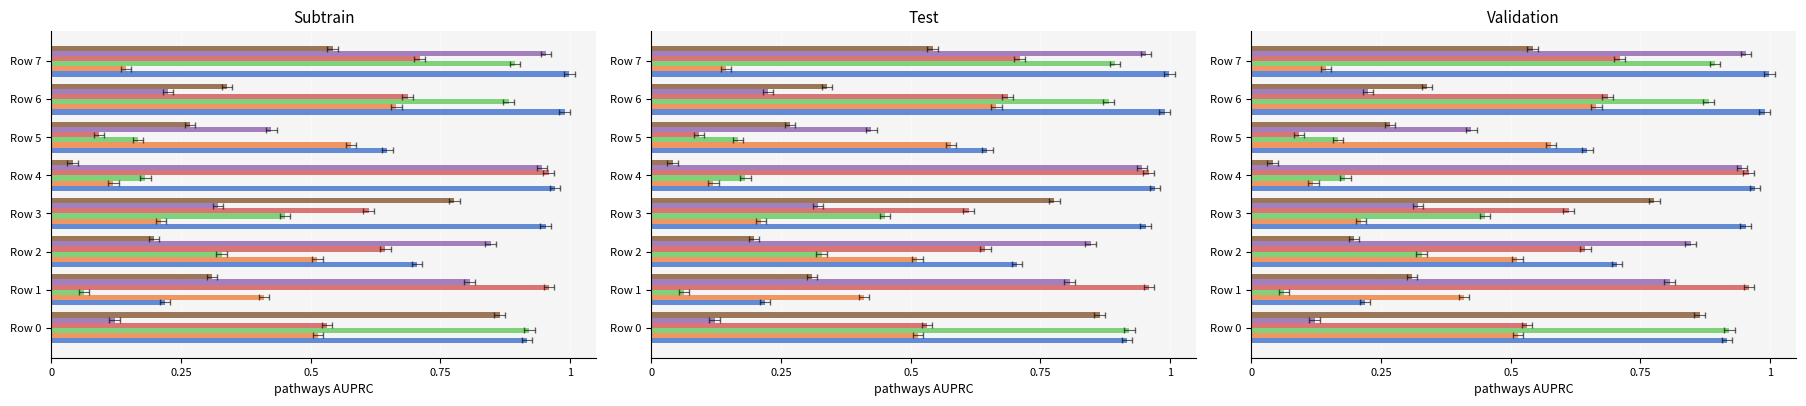

Between Row 6 and Row 5, which is larger?

Row 6